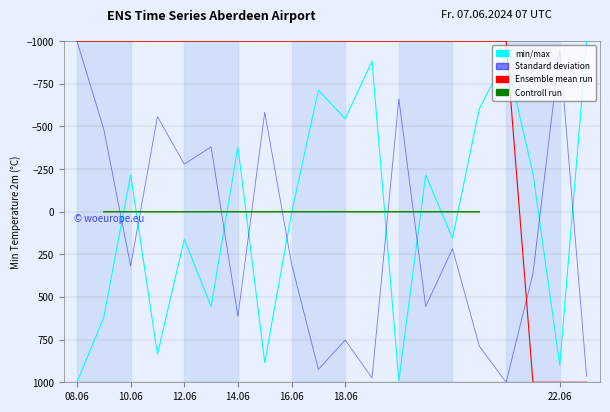

The Ensemble mean run series shows -1448.9 at 14.06. True or false?

False